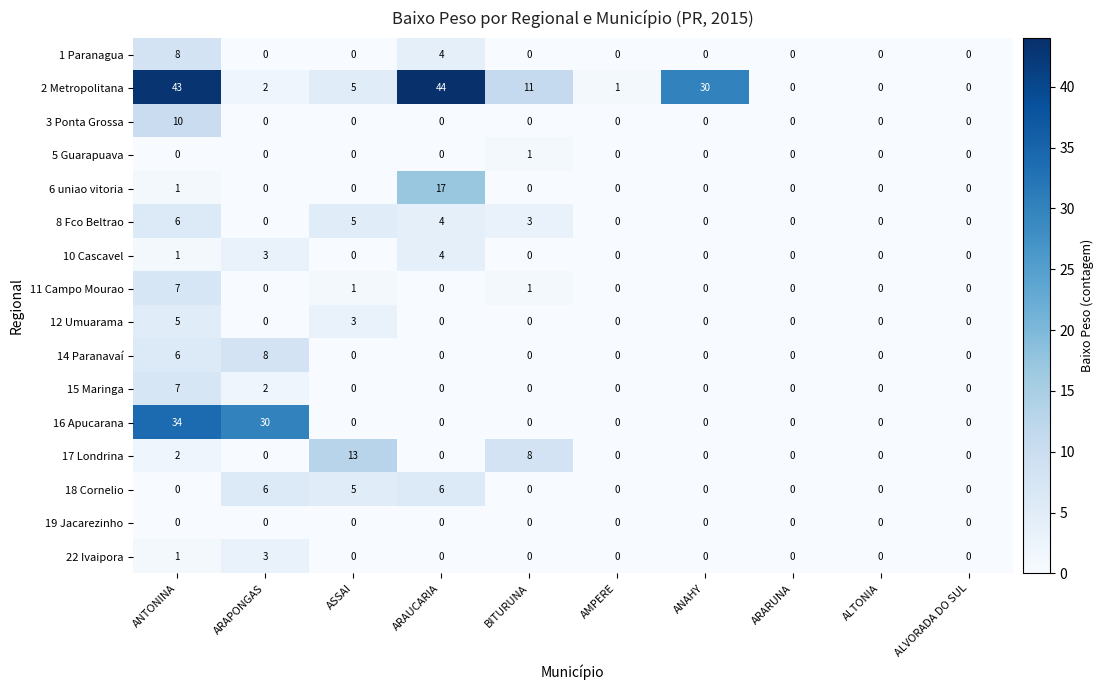

Which series has the widest spread of values?

2 Metropolitana